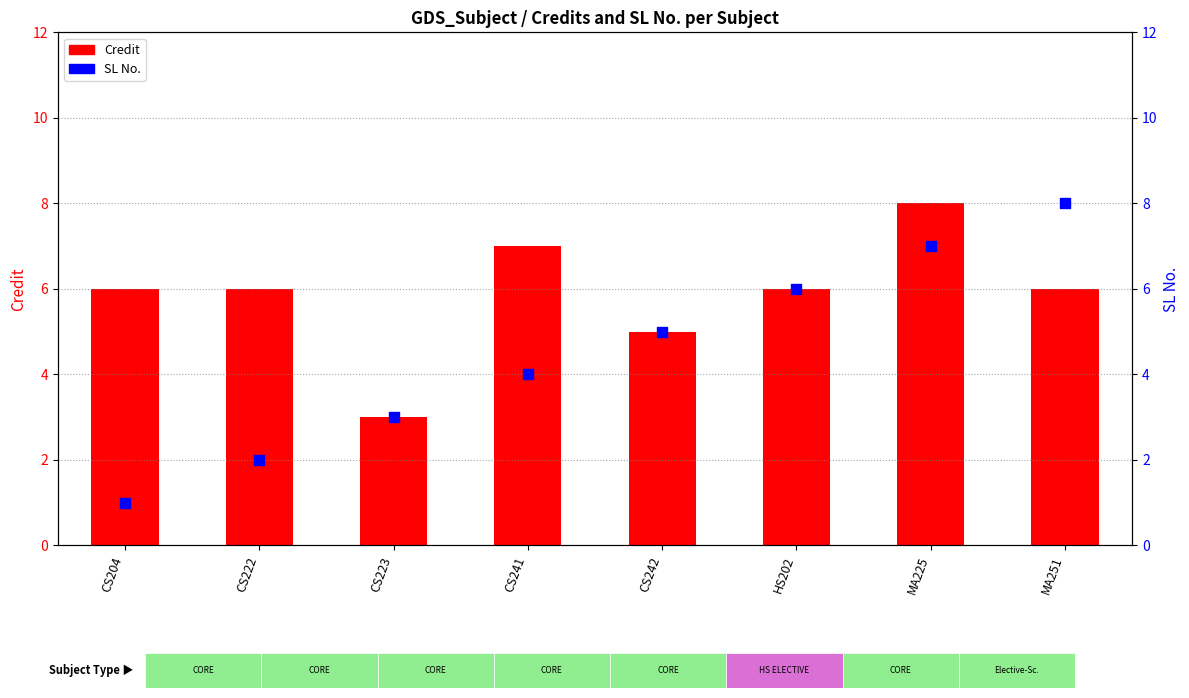

At which category is the sum across all series the highest?

MA225